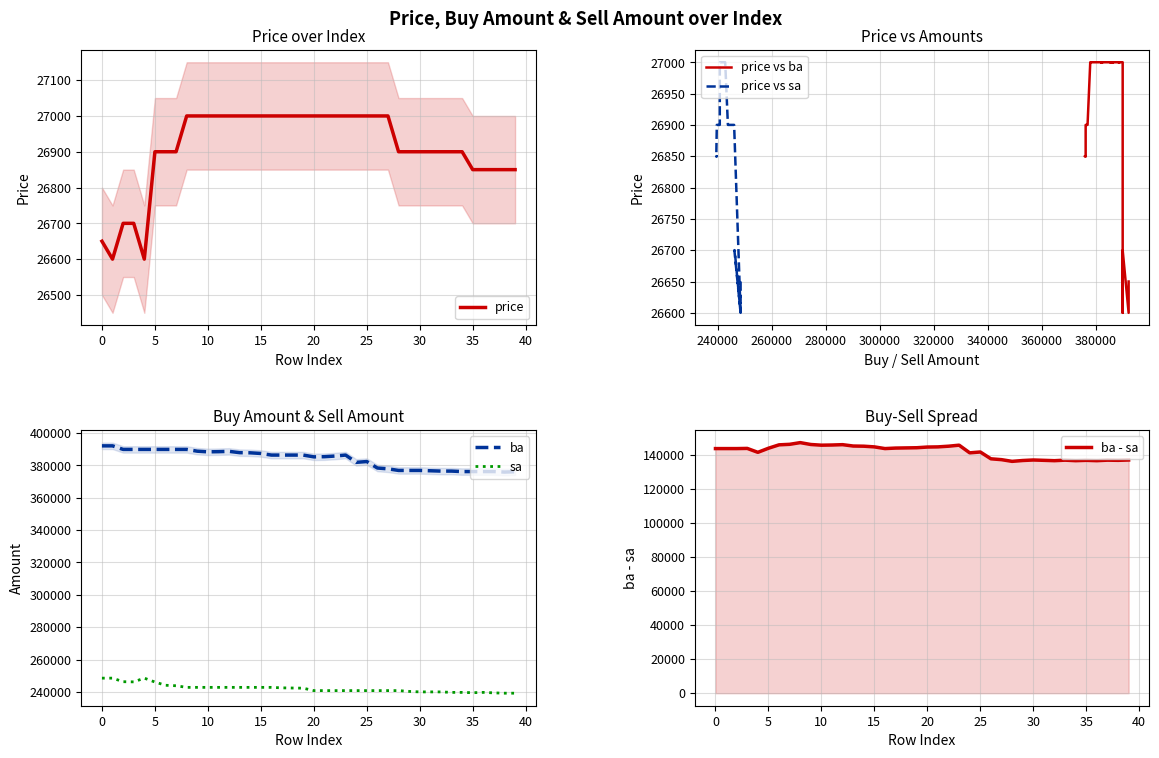

True or false: ba and sa cross at least once.

False